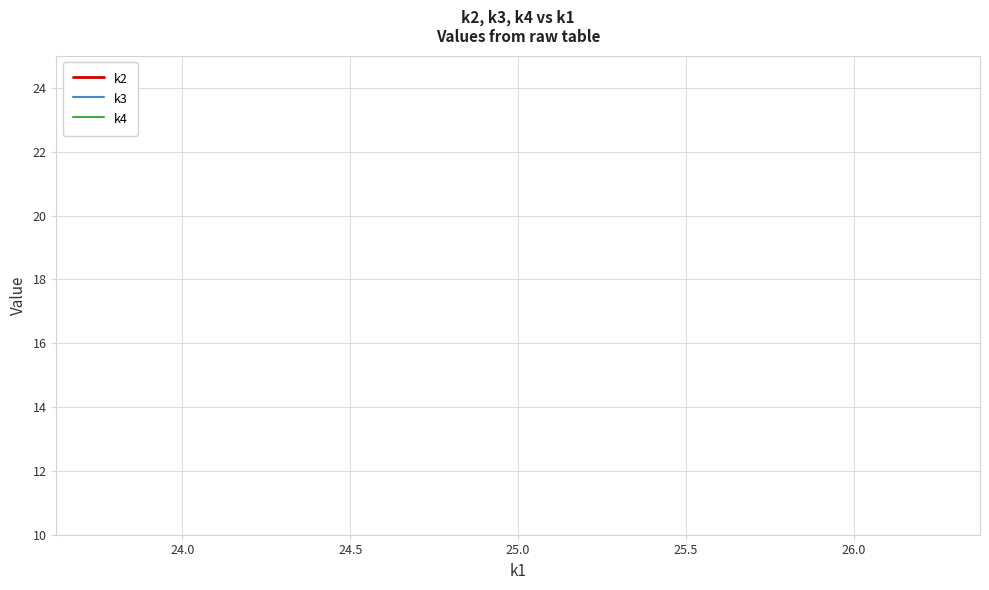

What are all the series names shown in the legend?

k2, k3, k4